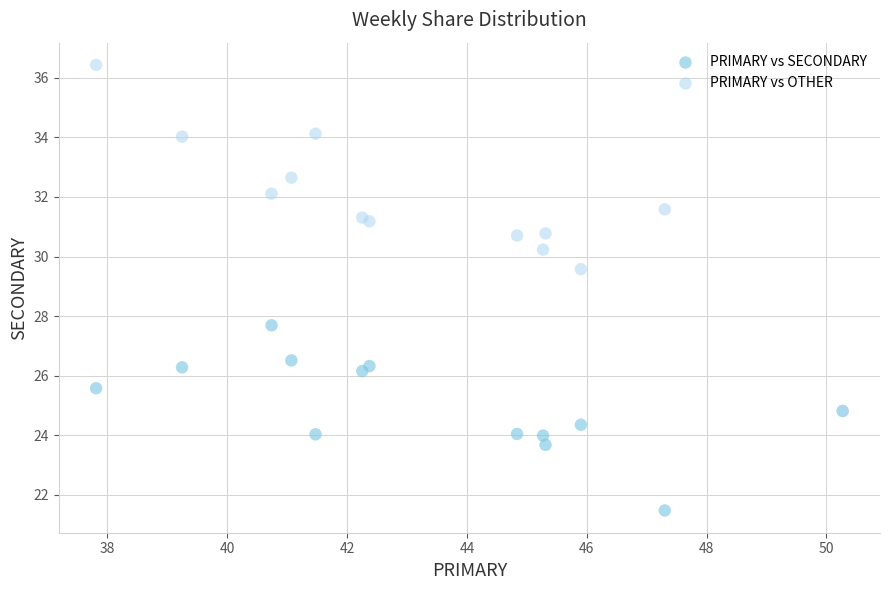

Which series has the largest Y range (max minus min)?

PRIMARY vs OTHER